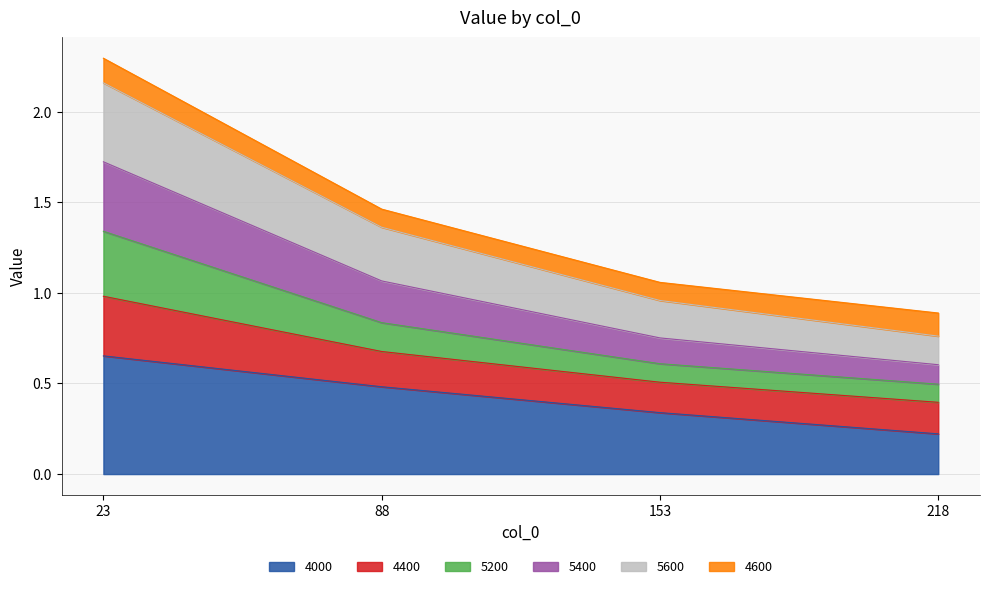

What is the maximum value shown in the chart?

2.2